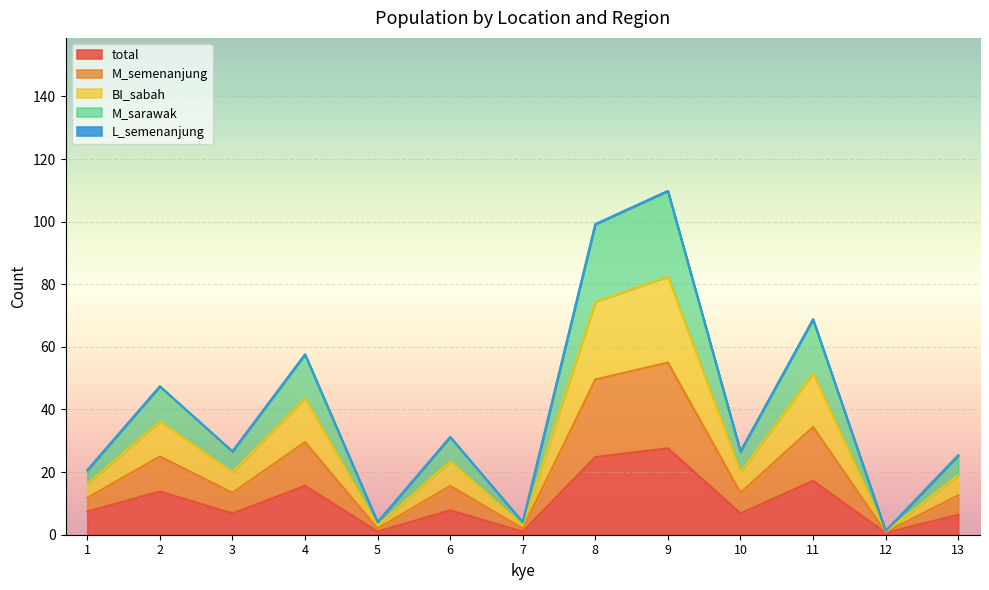

Which label corresponds to the smallest value in the chart?

12